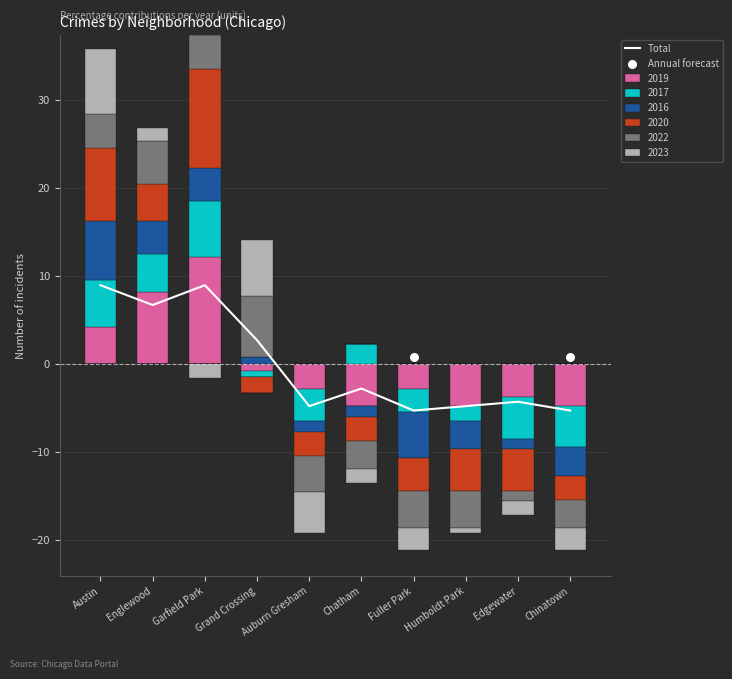

Which series has the largest Y range (max minus min)?

2019